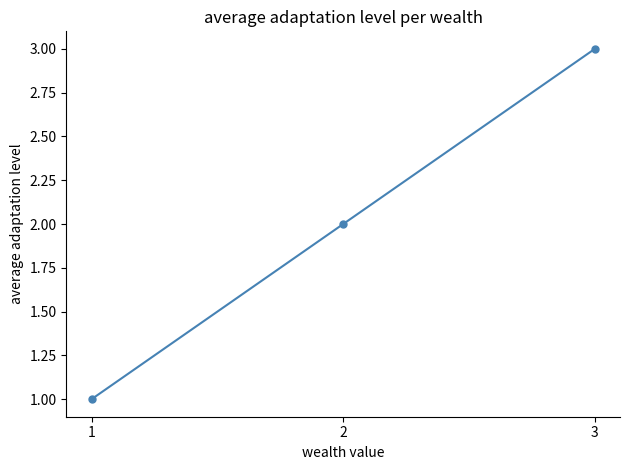

Reading left to right, transcribe all the data shown in this chart.

1	2	3